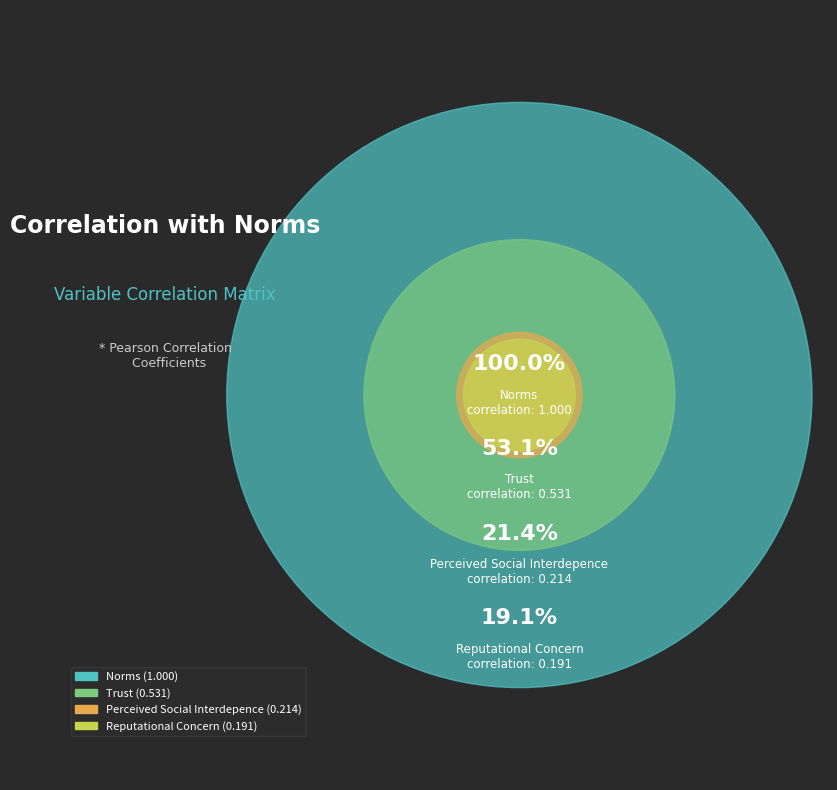

Between trust and reputational_concern, which is larger?

trust